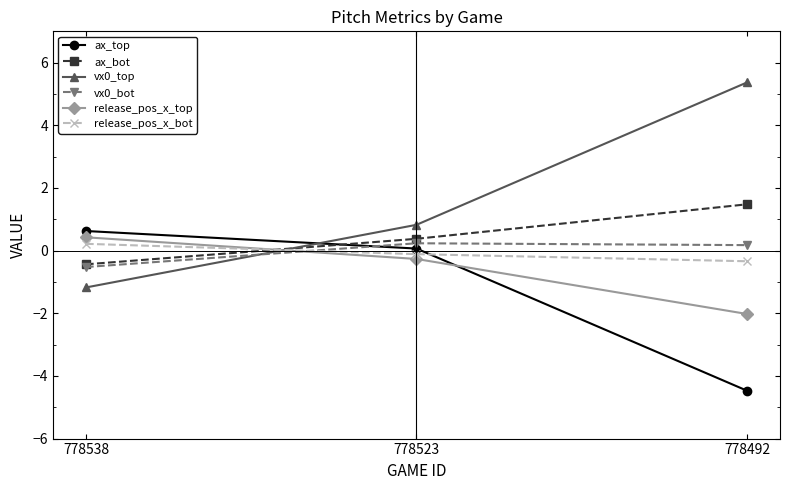

What is the value of the release_pos_x_top point at the 3rd from the left?

-2.0